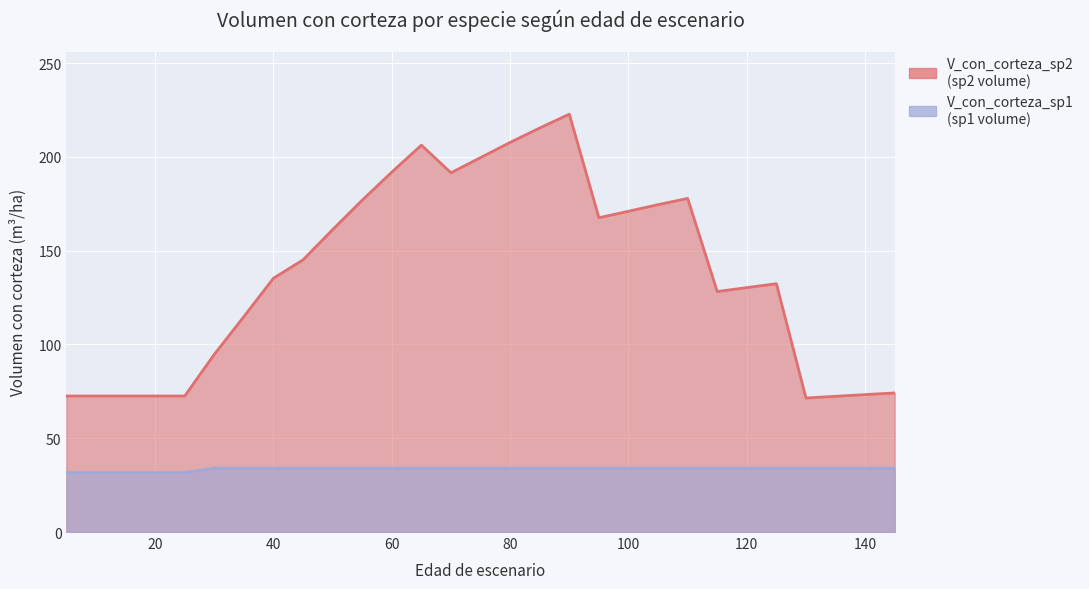

What are all the series names shown in the legend?

V_con_corteza_sp1, V_con_corteza_sp2